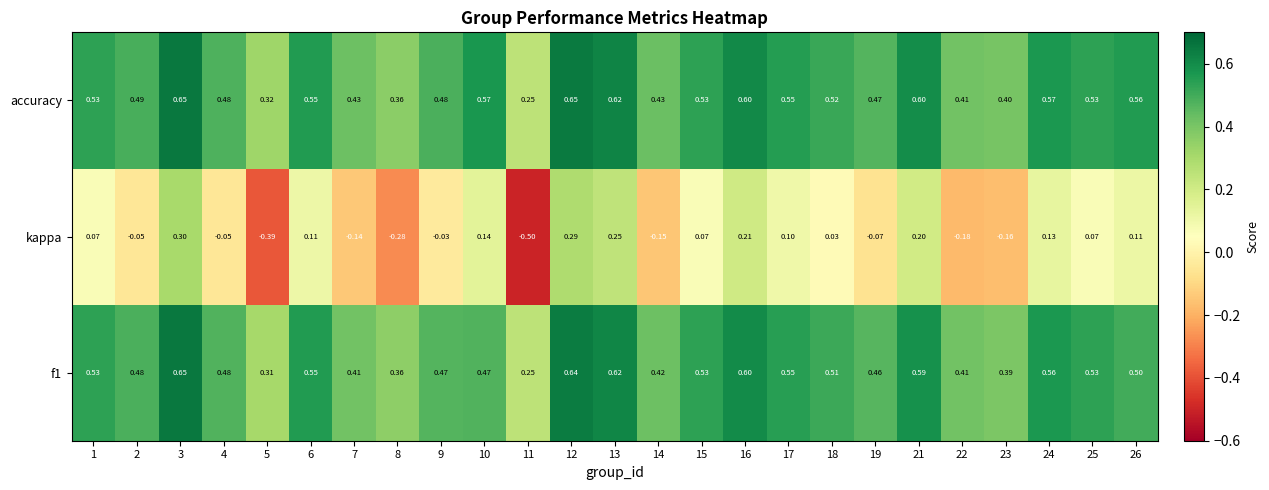

Is the value of f1 at 7 greater than the value of accuracy at 4?

No